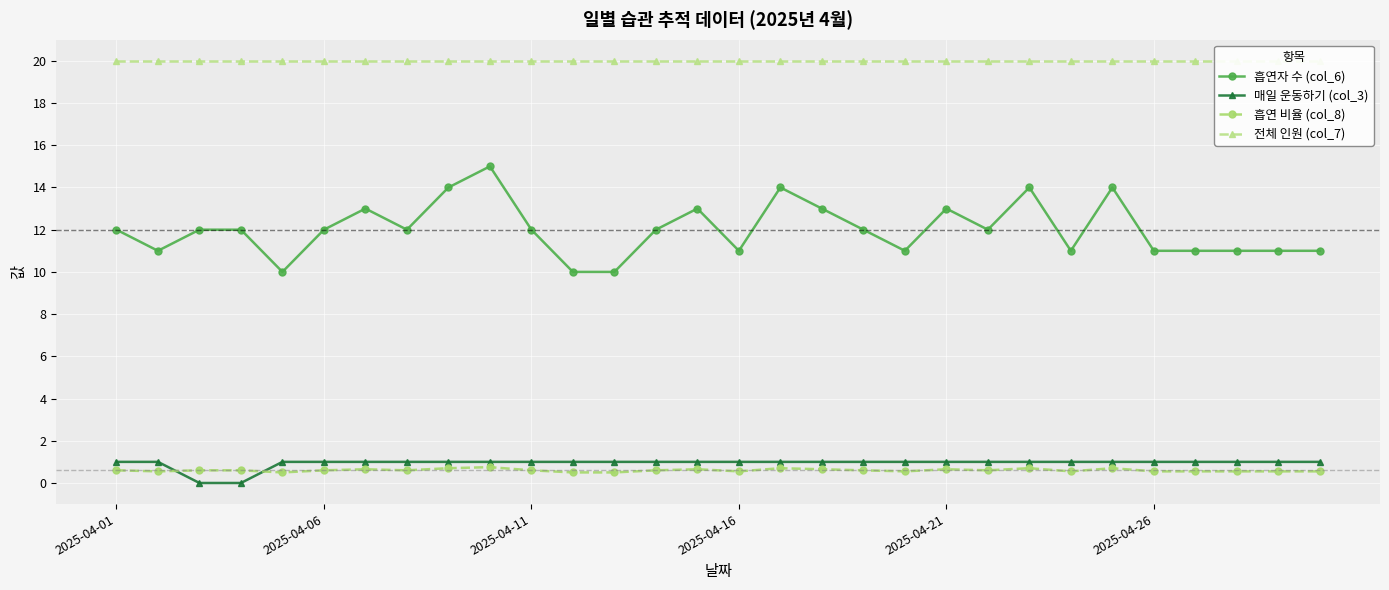

How many 흡연 비율 (col_8) values are between 0 and 1?

30